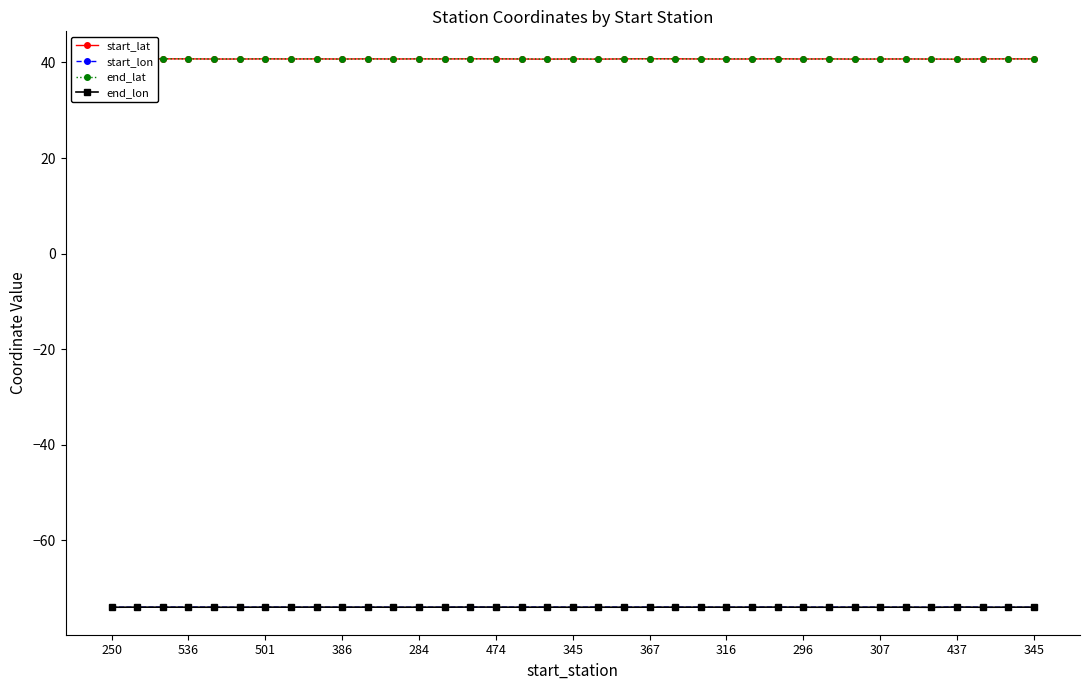

At how many categories does at least one series exceed 4?

37